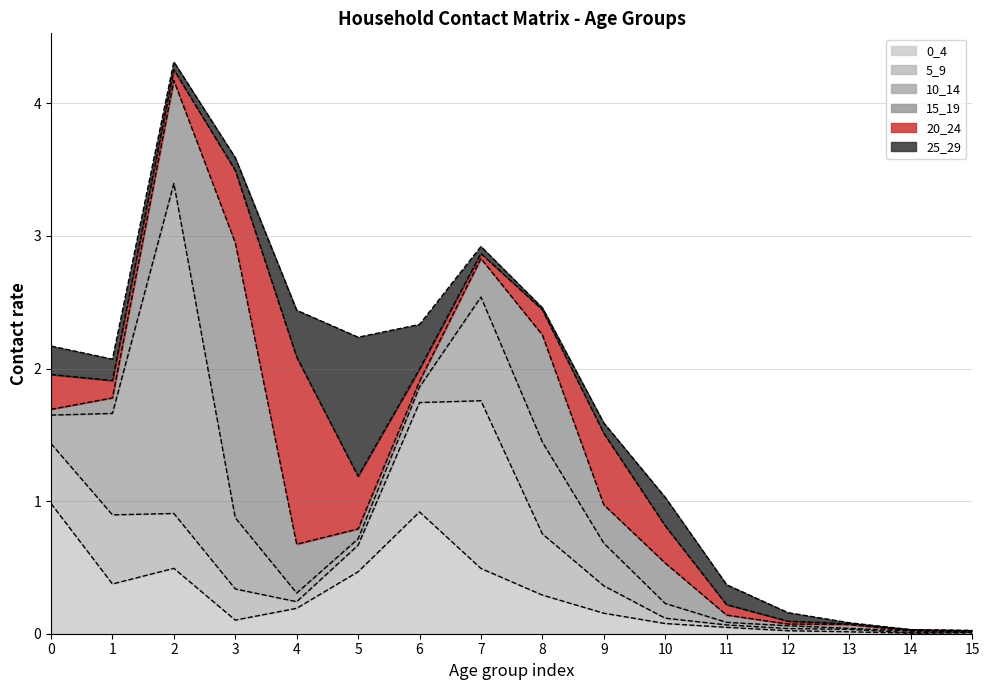

Where is the first local maximum for 15_19?

3